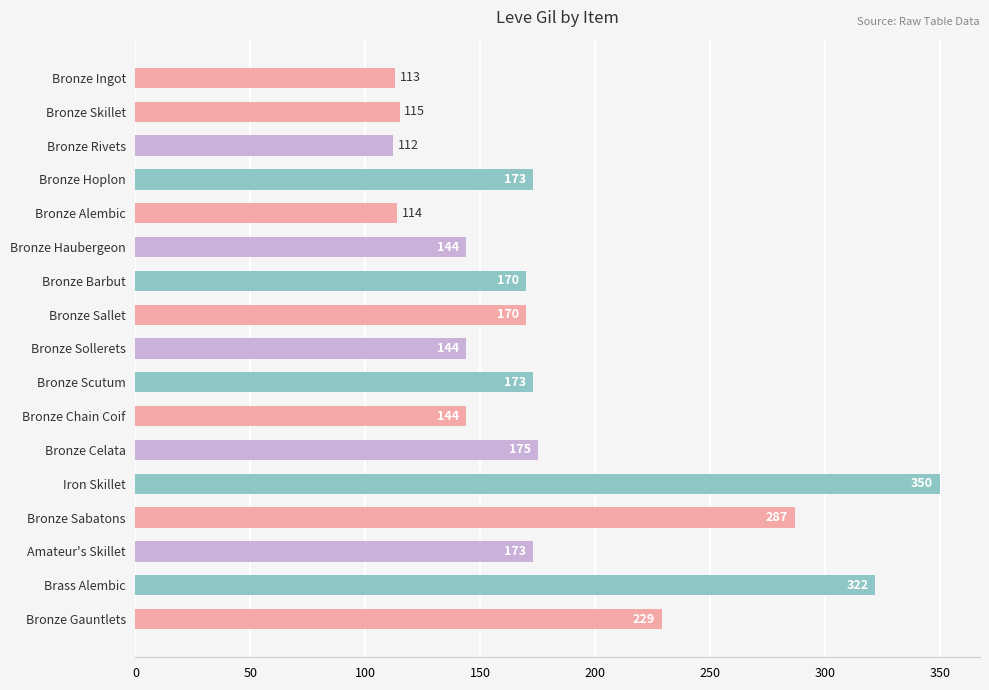

Which category has the lowest value across all series?

Bronze Rivets